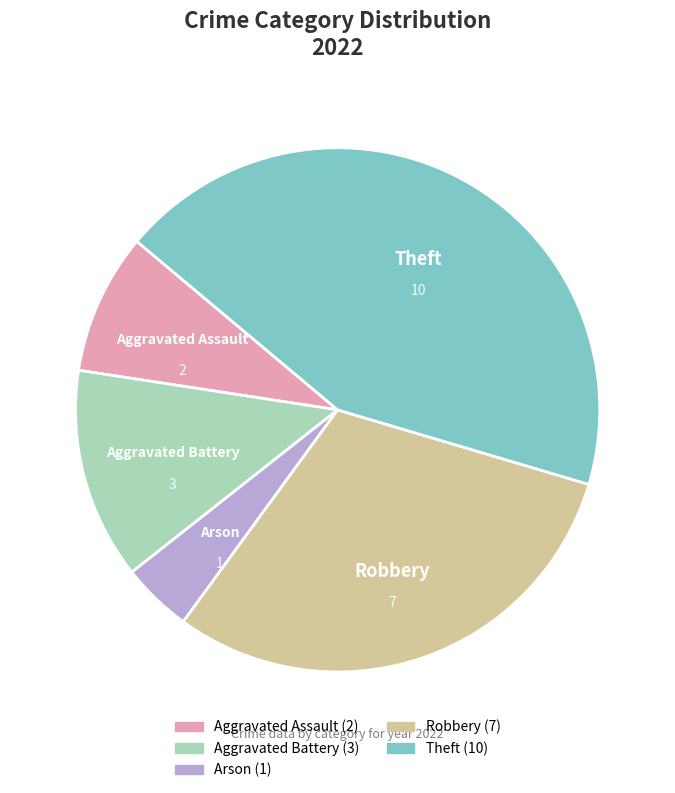

Is there a majority slice in this chart?

No